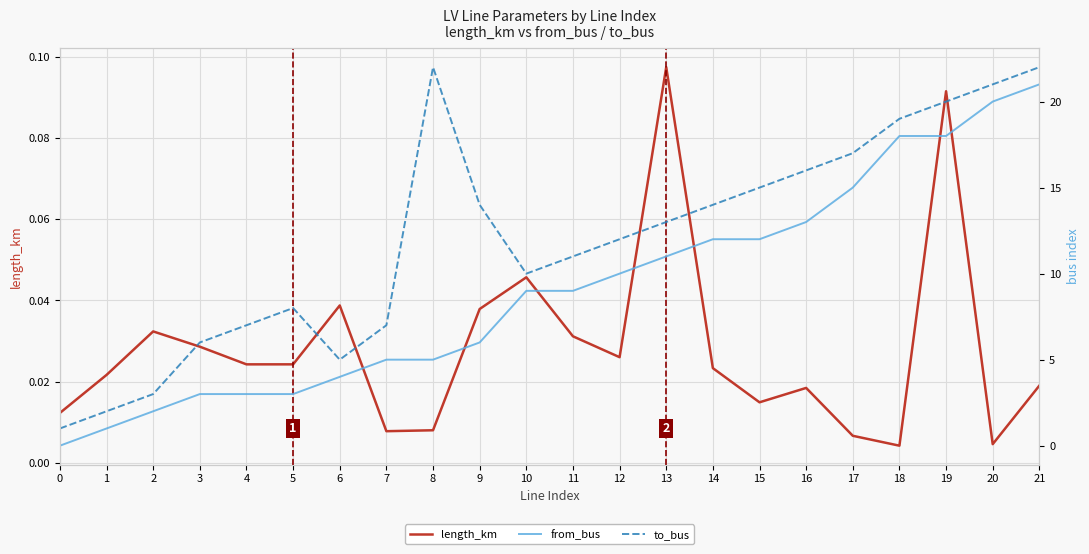

True or false: to_bus and from_bus cross at least once.

False